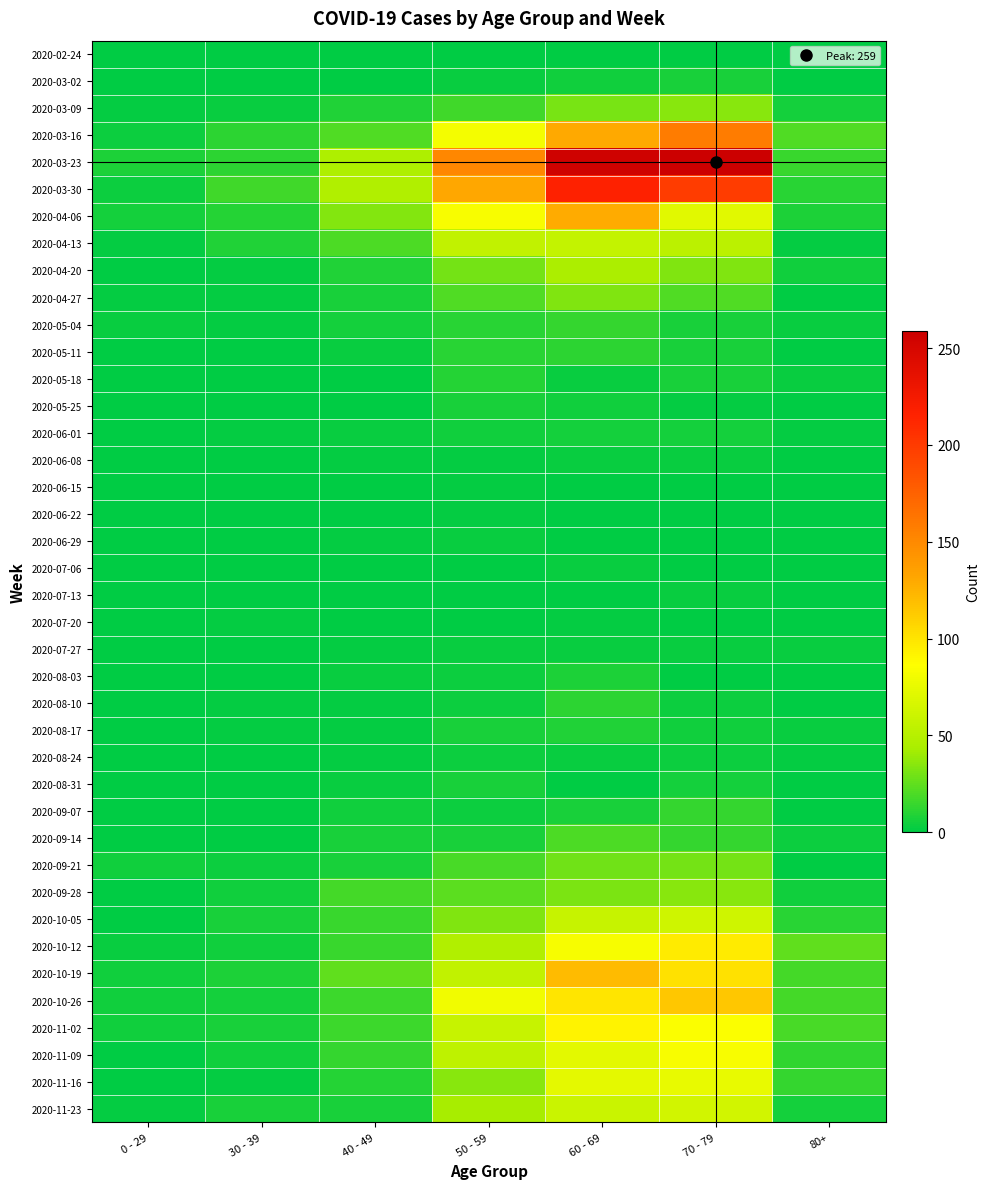

Reading left to right, transcribe all the data shown in this chart.

2020-02-24: 0 - 29=0	30 - 39=0	40 - 49=1	50 - 59=1	60 - 69=1	70 - 79=1	80+=0
2020-03-02: 0 - 29=0	30 - 39=1	40 - 49=1	50 - 59=3	60 - 69=5	70 - 79=7	80+=1
2020-03-09: 0 - 29=2	30 - 39=3	40 - 49=9	50 - 59=17	60 - 69=31	70 - 79=35	80+=6
2020-03-16: 0 - 29=4	30 - 39=12	40 - 49=21	50 - 59=81	60 - 69=130	70 - 79=158	80+=21
2020-03-23: 0 - 29=8	30 - 39=12	40 - 49=46	50 - 59=151	60 - 69=255	70 - 79=259	80+=15
2020-03-30: 0 - 29=4	30 - 39=17	40 - 49=47	50 - 59=131	60 - 69=216	70 - 79=199	80+=11
2020-04-06: 0 - 29=6	30 - 39=10	40 - 49=34	50 - 59=83	60 - 69=129	70 - 79=71	80+=8
2020-04-13: 0 - 29=2	30 - 39=9	40 - 49=20	50 - 59=55	60 - 69=56	70 - 79=52	80+=2
2020-04-20: 0 - 29=1	30 - 39=2	40 - 49=9	50 - 59=30	60 - 69=45	70 - 79=33	80+=5
2020-04-27: 0 - 29=2	30 - 39=2	40 - 49=7	50 - 59=21	60 - 69=33	70 - 79=21	80+=0
2020-05-04: 0 - 29=3	30 - 39=2	40 - 49=6	50 - 59=11	60 - 69=14	70 - 79=7	80+=3
2020-05-11: 0 - 29=1	30 - 39=0	40 - 49=3	50 - 59=11	60 - 69=12	70 - 79=7	80+=0
2020-05-18: 0 - 29=0	30 - 39=1	40 - 49=0	50 - 59=10	60 - 69=3	70 - 79=7	80+=3
2020-05-25: 0 - 29=0	30 - 39=0	40 - 49=1	50 - 59=7	60 - 69=5	70 - 79=2	80+=1
2020-06-01: 0 - 29=0	30 - 39=2	40 - 49=3	50 - 59=5	60 - 69=6	70 - 79=6	80+=2
2020-06-08: 0 - 29=0	30 - 39=0	40 - 49=2	50 - 59=2	60 - 69=3	70 - 79=3	80+=0
2020-06-15: 0 - 29=0	30 - 39=0	40 - 49=1	50 - 59=2	60 - 69=1	70 - 79=1	80+=1
2020-06-22: 0 - 29=1	30 - 39=0	40 - 49=1	50 - 59=2	60 - 69=0	70 - 79=1	80+=0
2020-06-29: 0 - 29=0	30 - 39=0	40 - 49=2	50 - 59=3	60 - 69=0	70 - 79=0	80+=0
2020-07-06: 0 - 29=0	30 - 39=1	40 - 49=1	50 - 59=1	60 - 69=3	70 - 79=0	80+=0
2020-07-13: 0 - 29=0	30 - 39=0	40 - 49=0	50 - 59=0	60 - 69=0	70 - 79=3	80+=0
2020-07-20: 0 - 29=1	30 - 39=2	40 - 49=1	50 - 59=1	60 - 69=2	70 - 79=1	80+=1
2020-07-27: 0 - 29=0	30 - 39=0	40 - 49=2	50 - 59=3	60 - 69=3	70 - 79=3	80+=3
2020-08-03: 0 - 29=1	30 - 39=0	40 - 49=3	50 - 59=4	60 - 69=8	70 - 79=1	80+=1
2020-08-10: 0 - 29=1	30 - 39=2	40 - 49=2	50 - 59=4	60 - 69=12	70 - 79=4	80+=1
2020-08-17: 0 - 29=0	30 - 39=2	40 - 49=2	50 - 59=7	60 - 69=9	70 - 79=5	80+=3
2020-08-24: 0 - 29=0	30 - 39=0	40 - 49=2	50 - 59=4	60 - 69=3	70 - 79=4	80+=2
2020-08-31: 0 - 29=0	30 - 39=0	40 - 49=3	50 - 59=7	60 - 69=1	70 - 79=6	80+=0
2020-09-07: 0 - 29=0	30 - 39=1	40 - 49=5	50 - 59=4	60 - 69=7	70 - 79=14	80+=0
2020-09-14: 0 - 29=1	30 - 39=1	40 - 49=7	50 - 59=7	60 - 69=20	70 - 79=14	80+=4
2020-09-21: 0 - 29=5	30 - 39=4	40 - 49=7	50 - 59=19	60 - 69=29	70 - 79=30	80+=1
2020-09-28: 0 - 29=0	30 - 39=5	40 - 49=18	50 - 59=24	60 - 69=32	70 - 79=35	80+=5
2020-10-05: 0 - 29=1	30 - 39=7	40 - 49=15	50 - 59=33	60 - 69=58	70 - 79=62	80+=11
2020-10-12: 0 - 29=3	30 - 39=5	40 - 49=15	50 - 59=47	60 - 69=82	70 - 79=97	80+=25
2020-10-19: 0 - 29=5	30 - 39=8	40 - 49=25	50 - 59=55	60 - 69=121	70 - 79=102	80+=18
2020-10-26: 0 - 29=5	30 - 39=6	40 - 49=16	50 - 59=79	60 - 69=100	70 - 79=115	80+=18
2020-11-02: 0 - 29=5	30 - 39=7	40 - 49=16	50 - 59=58	60 - 69=93	70 - 79=84	80+=19
2020-11-09: 0 - 29=1	30 - 39=5	40 - 49=14	50 - 59=54	60 - 69=72	70 - 79=83	80+=13
2020-11-16: 0 - 29=0	30 - 39=2	40 - 49=10	50 - 59=35	60 - 69=73	70 - 79=75	80+=14
2020-11-23: 0 - 29=2	30 - 39=7	40 - 49=7	50 - 59=43	60 - 69=59	70 - 79=63	80+=6